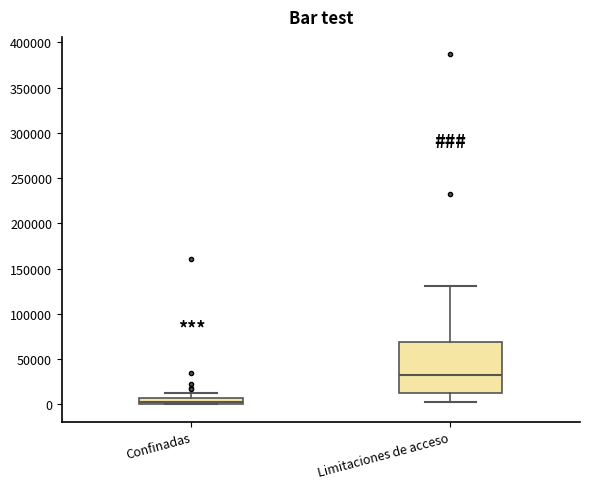

Which box has the highest median line?

Limitaciones de acceso